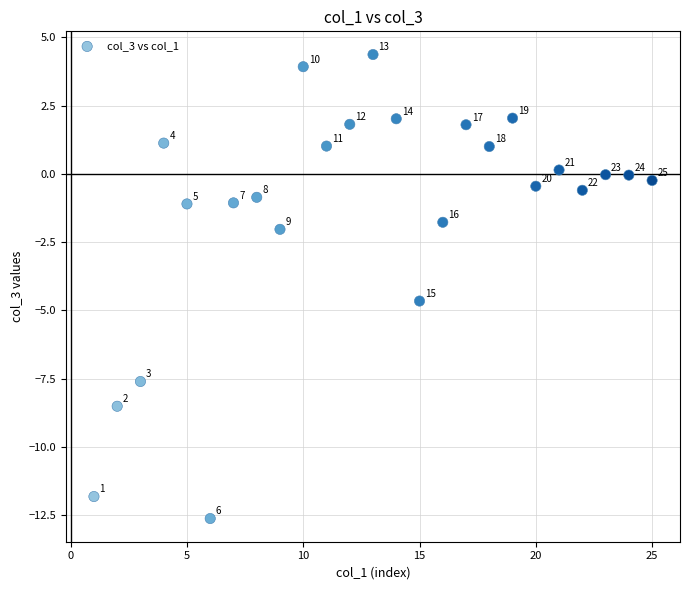

What is the range of X values (max minus min)?

24.0